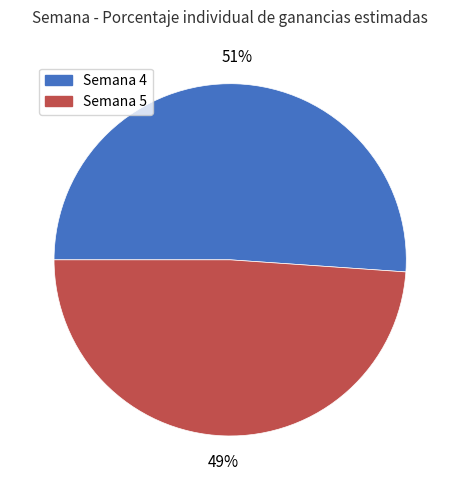

How many slices are in this pie chart?

2